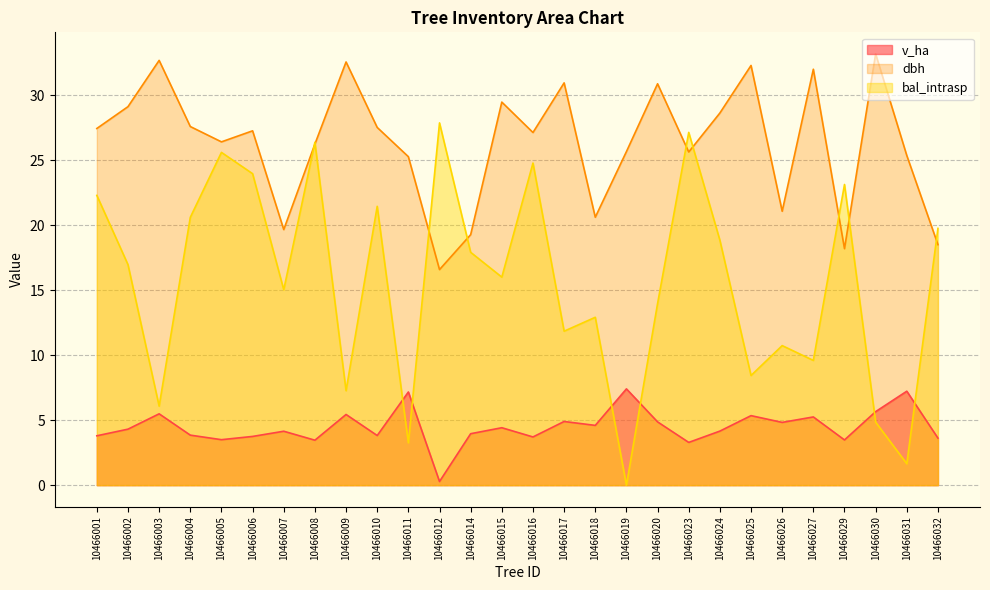

Is it true that v_ha equals 2.9 at 10466003?

False